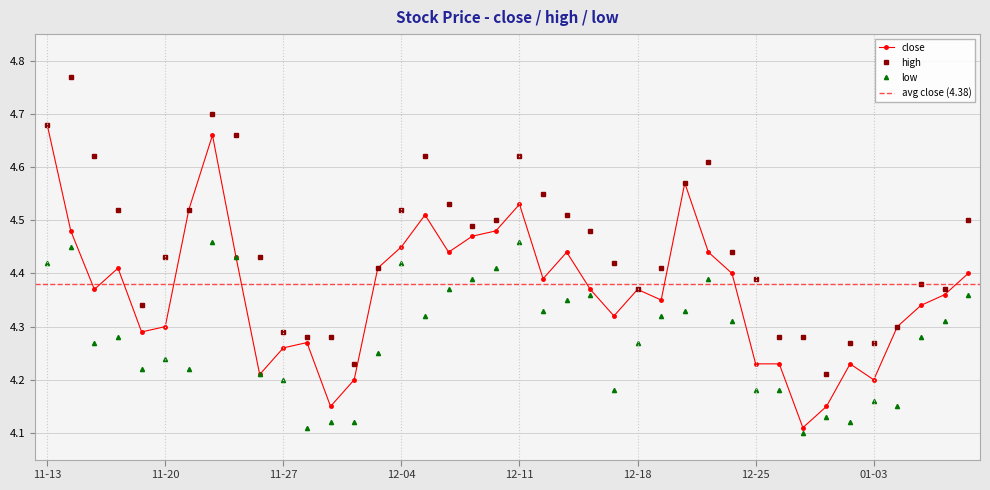

Reading left to right, extract all data points from this chart.

close: 4.7	4.5	4.4	4.4	4.3	4.3	4.5	4.7	4.4	4.2	4.3	4.3	4.2	4.2	4.4	4.5	4.5	4.4	4.5	4.5	4.5	4.4	4.4	4.4	4.3	4.4	4.3	4.6	4.4	4.4	4.2	4.2	4.1	4.2	4.2	4.2	4.3	4.3	4.4	4.4
high: 4.7	4.8	4.6	4.5	4.3	4.4	4.5	4.7	4.7	4.4	4.3	4.3	4.3	4.2	4.4	4.5	4.6	4.5	4.5	4.5	4.6	4.5	4.5	4.5	4.4	4.4	4.4	4.6	4.6	4.4	4.4	4.3	4.3	4.2	4.3	4.3	4.3	4.4	4.4	4.5
low: 4.4	4.5	4.3	4.3	4.2	4.2	4.2	4.5	4.4	4.2	4.2	4.1	4.1	4.1	4.2	4.4	4.3	4.4	4.4	4.4	4.5	4.3	4.3	4.4	4.2	4.3	4.3	4.3	4.4	4.3	4.2	4.2	4.1	4.1	4.1	4.2	4.2	4.3	4.3	4.4